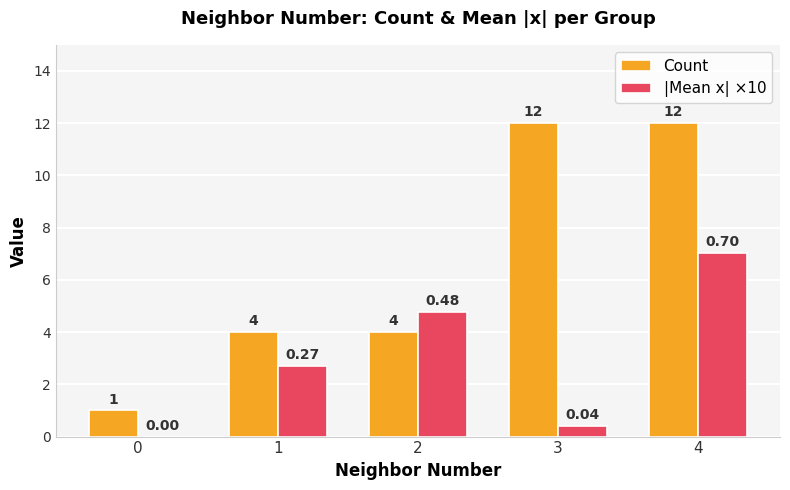

Which series changed the most between 0 and 3?

Count